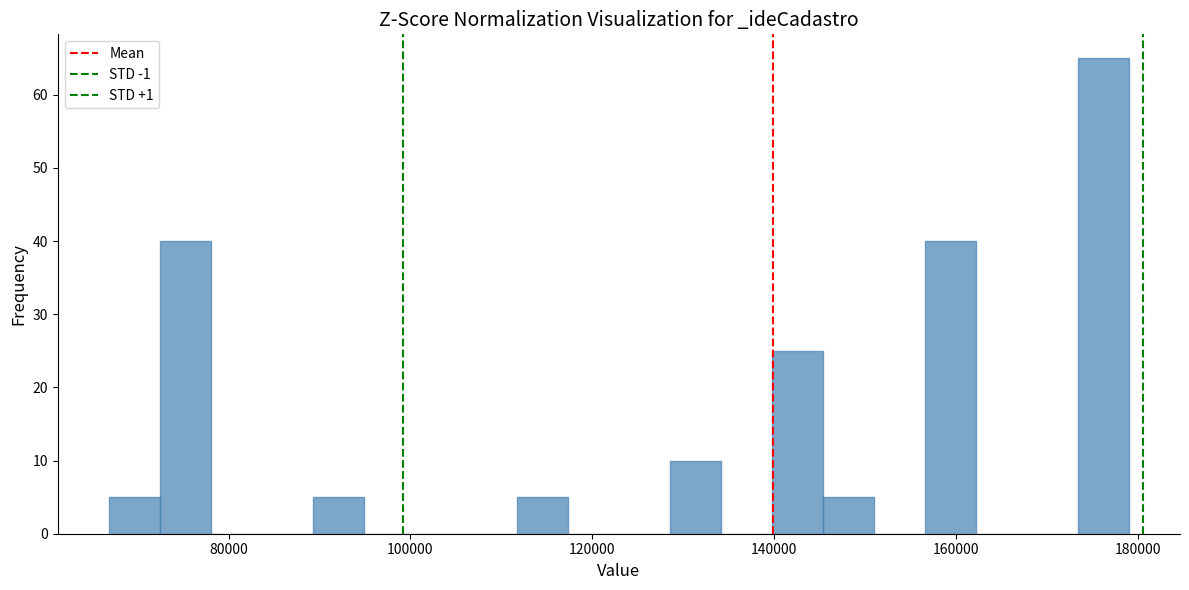

Around what value on the x-axis is the tallest bar? Give the approximate position of its centre, as read against the axis.

176000